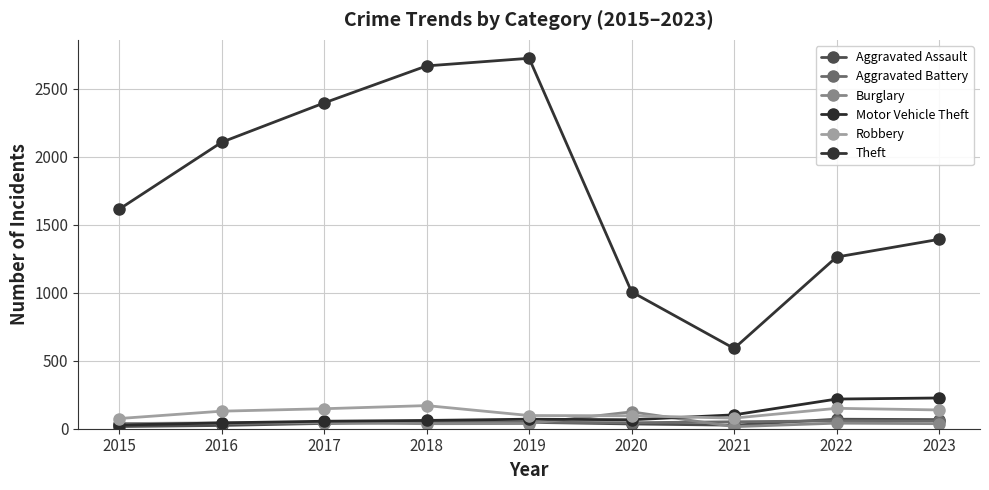

What is the value of the Aggravated Battery point at the 1st from the left?

38